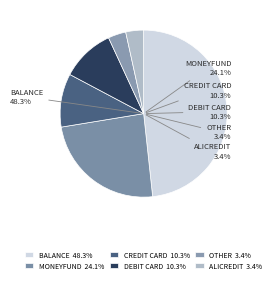

Which slice is the smallest?

other